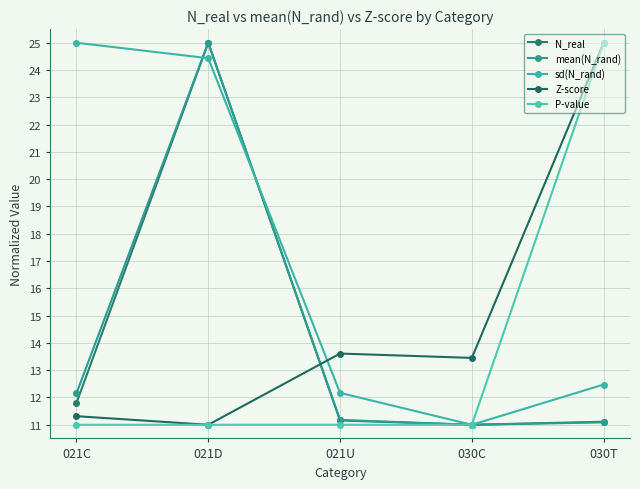

True or false: N_real and P-value intersect in this chart.

False